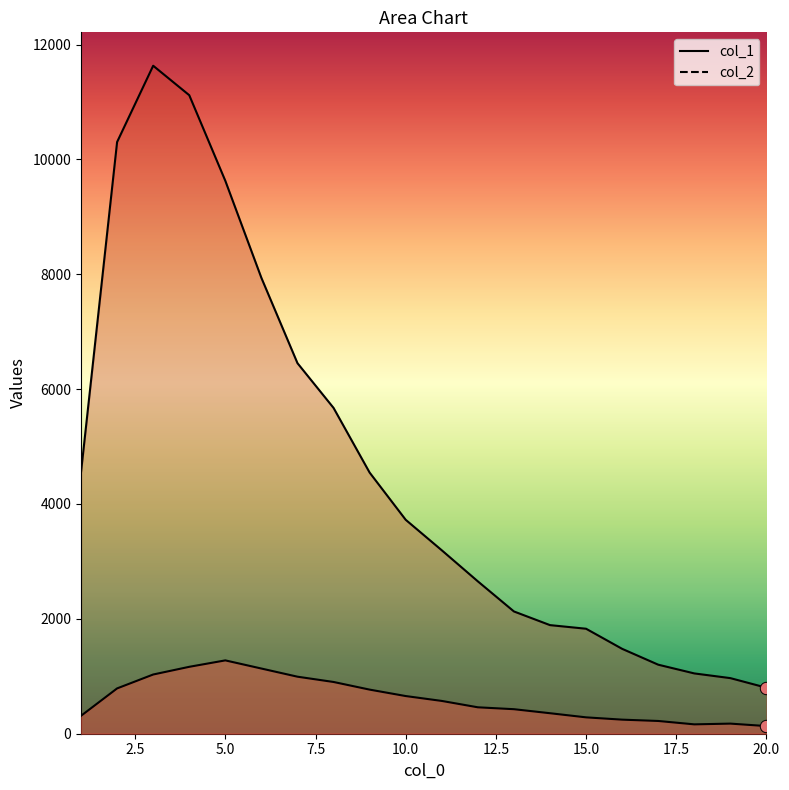

What are all the series names shown in the legend?

col_1, col_2